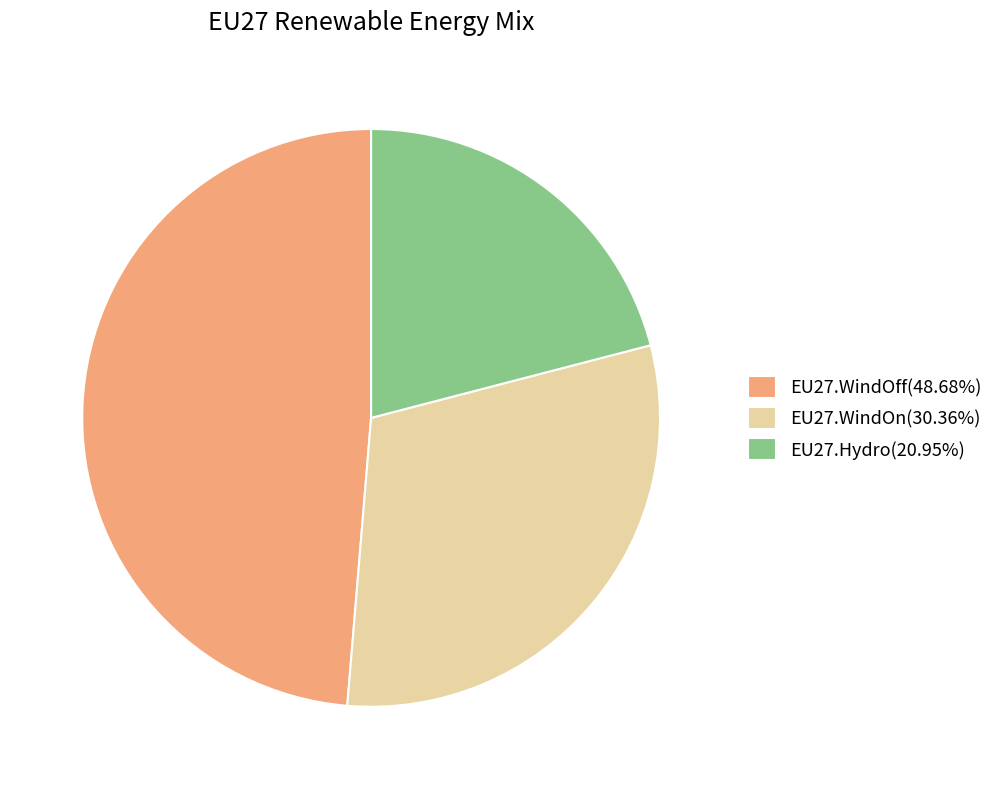

Rank the categories by value from highest to lowest.

EU27.WindOff, EU27.WindOn, EU27.Hydro